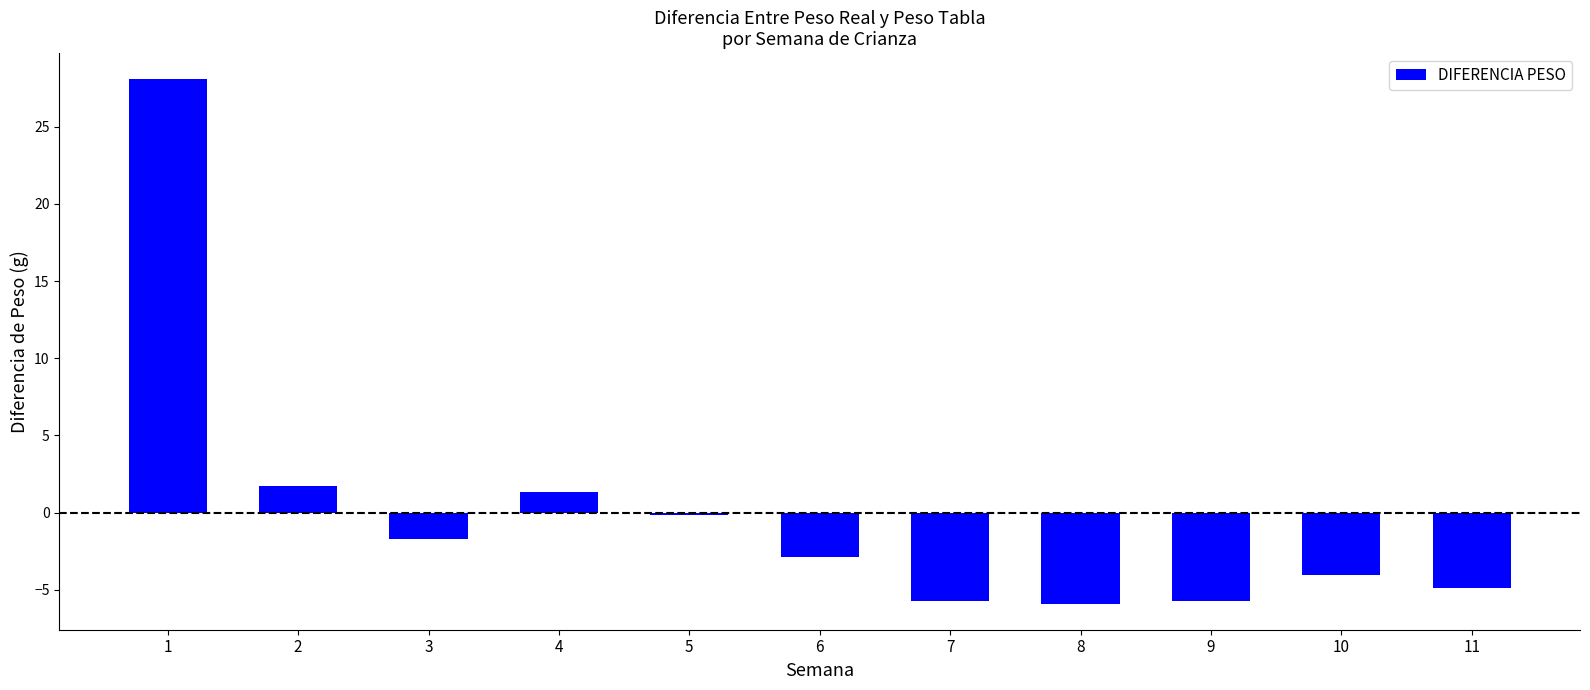

What is the value of the 2nd bar from the left?

1.7